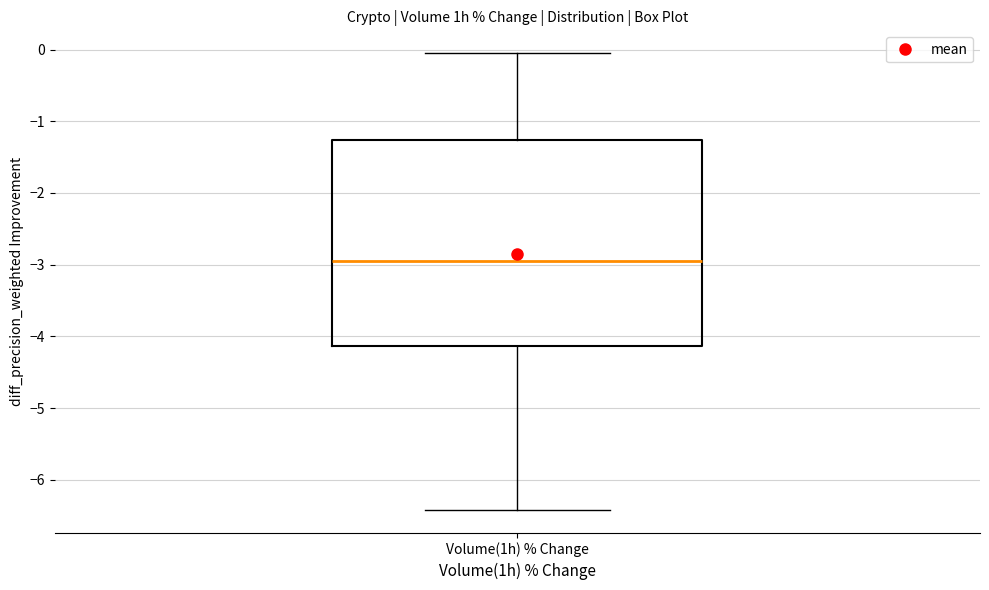

Where is the lower edge of the box for Volume(1h) % Change on the y-axis? The values are not printed on the chart, so give them approximately, as read against the axis.

-4.1